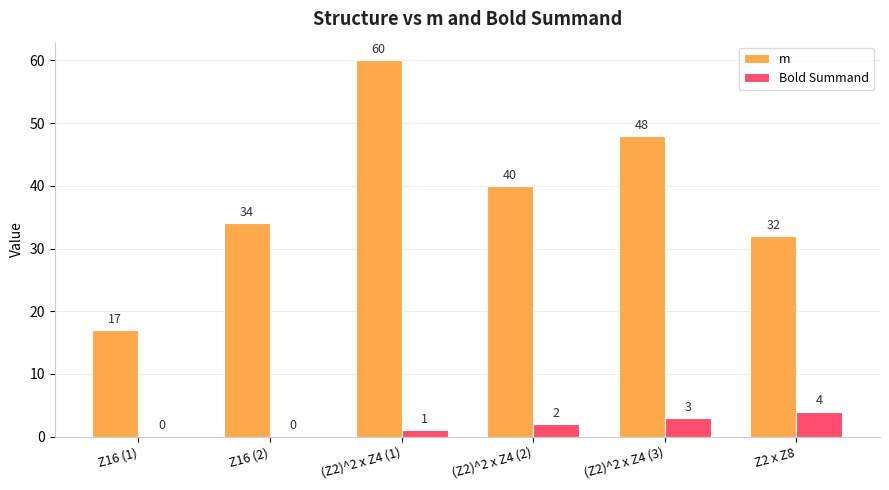

Reading left to right, transcribe all the data shown in this chart.

m: 17	34	60	40	48	32
Bold Summand: 0	0	1	2	3	4